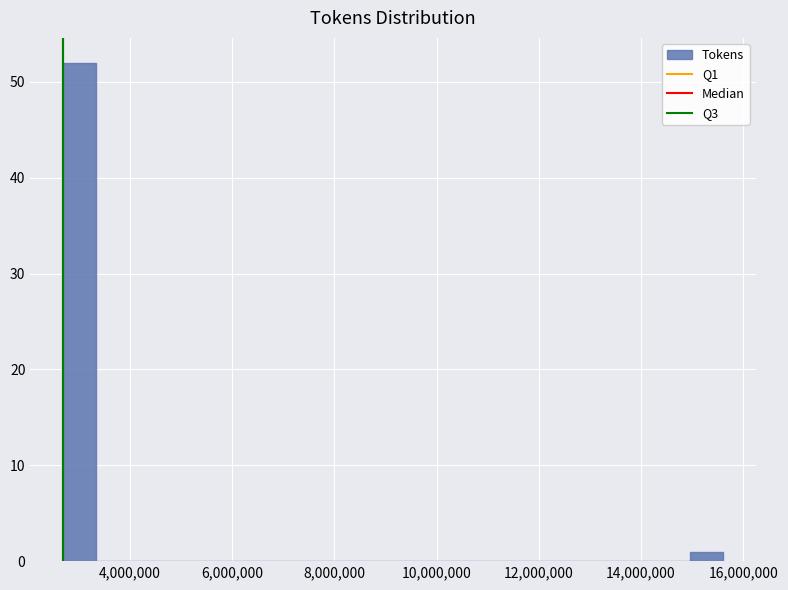

Read against the x-axis, roughly where is the centre of the tallest bar?

3000000